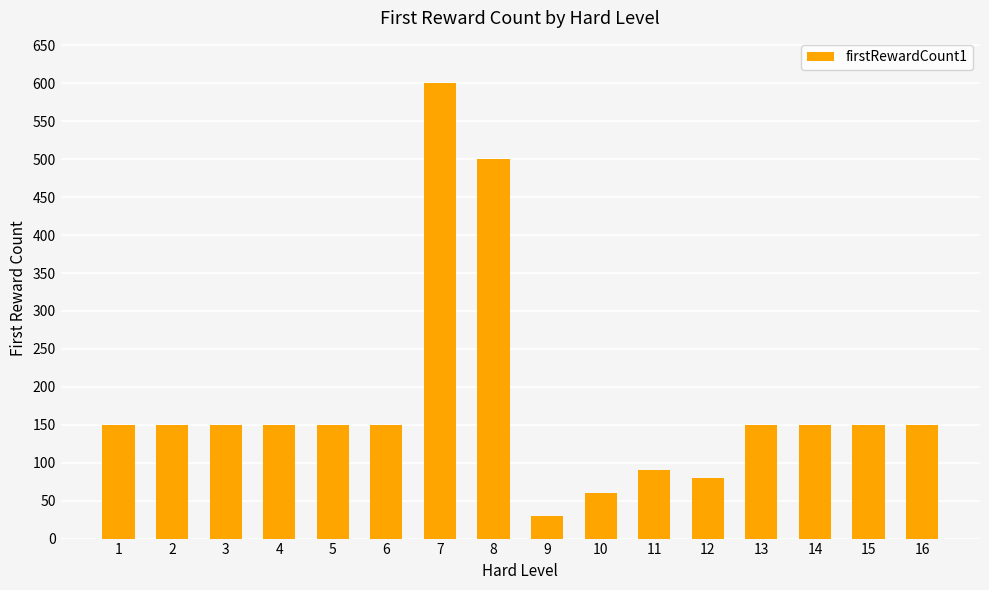

Which category has the lowest value across all series?

9